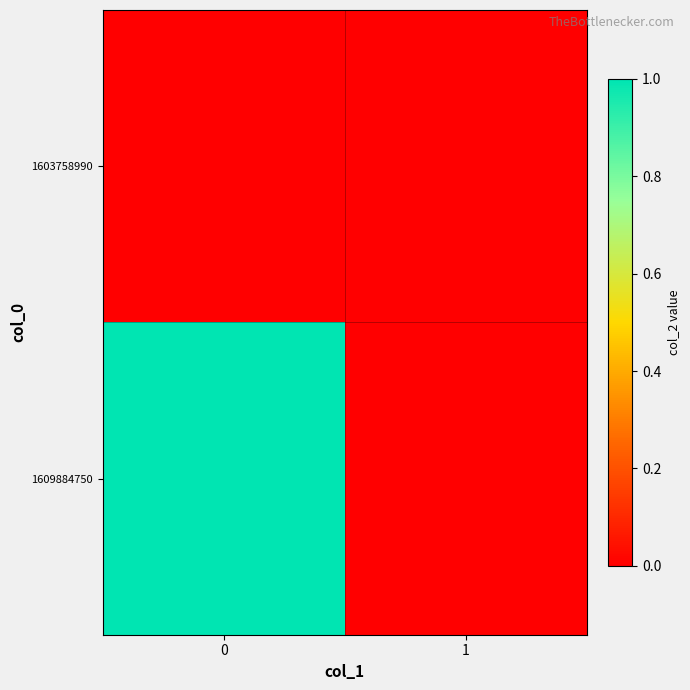

Count the number of categories in the chart.

2